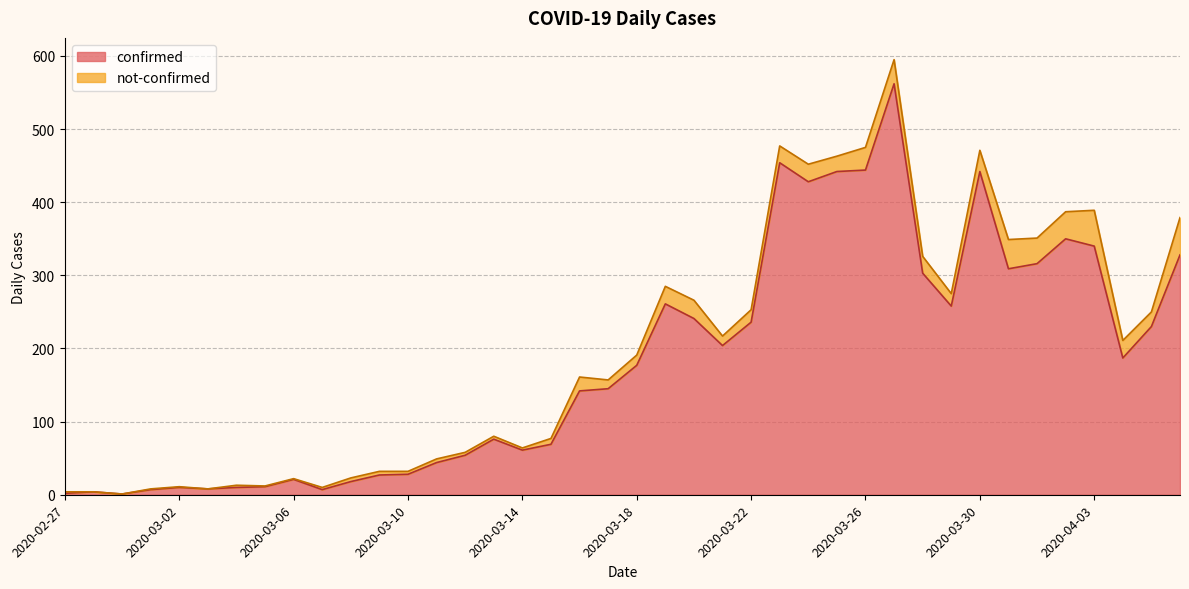

Where does the data first go above 177?

2020-03-19